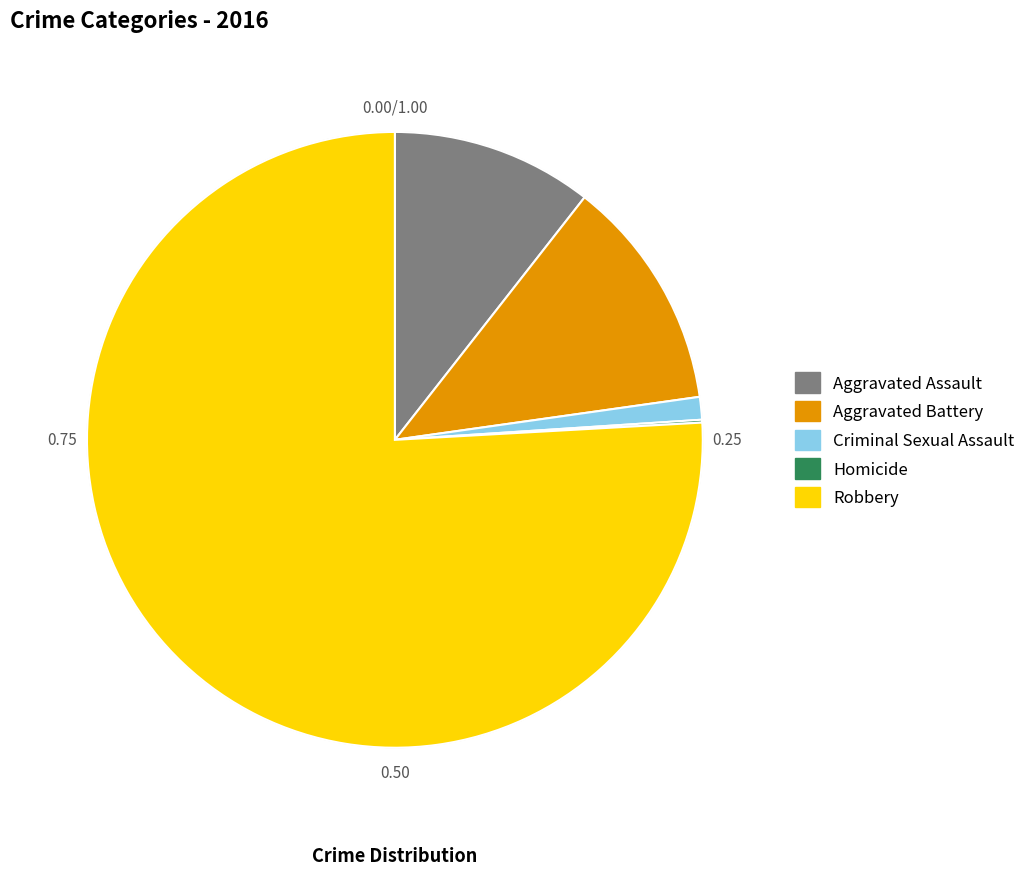

Is it true that Aggravated Battery is 12% of the pie?

True